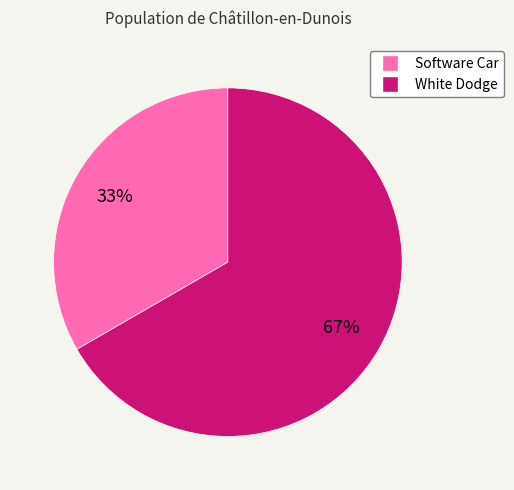

How many slices are in this pie chart?

2